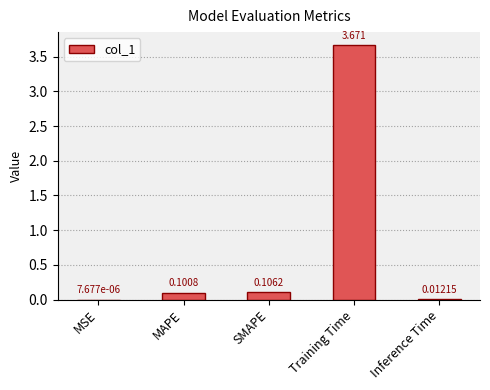

What is the change in value from MSE to Training Time?

+3.7